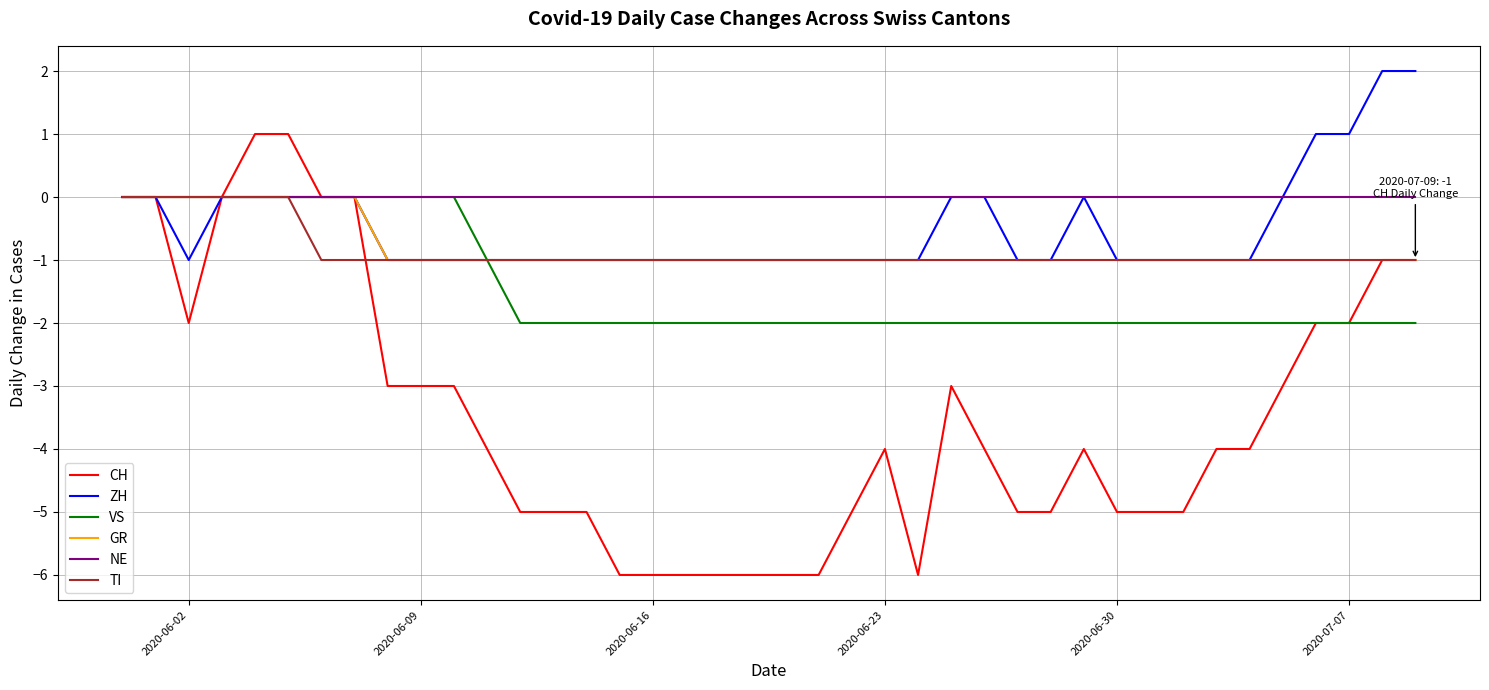

Which series has the widest spread of values?

CH